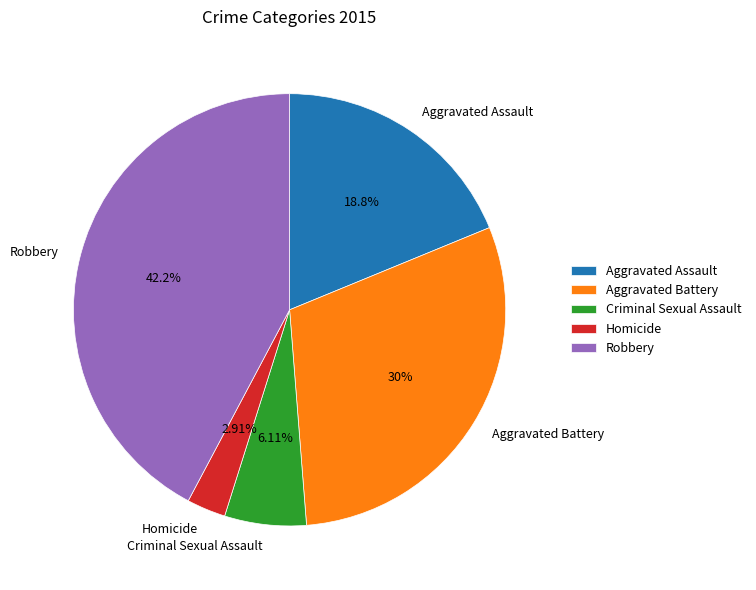

Is there a majority slice in this chart?

No